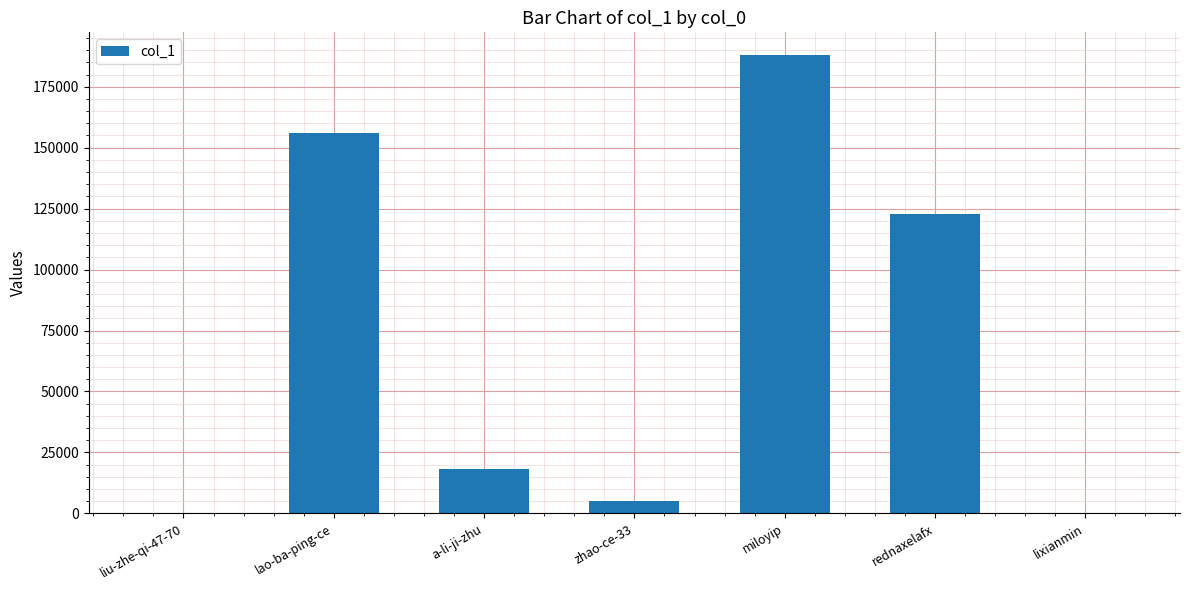

What value does the data have at zhao-ce-33?

4956